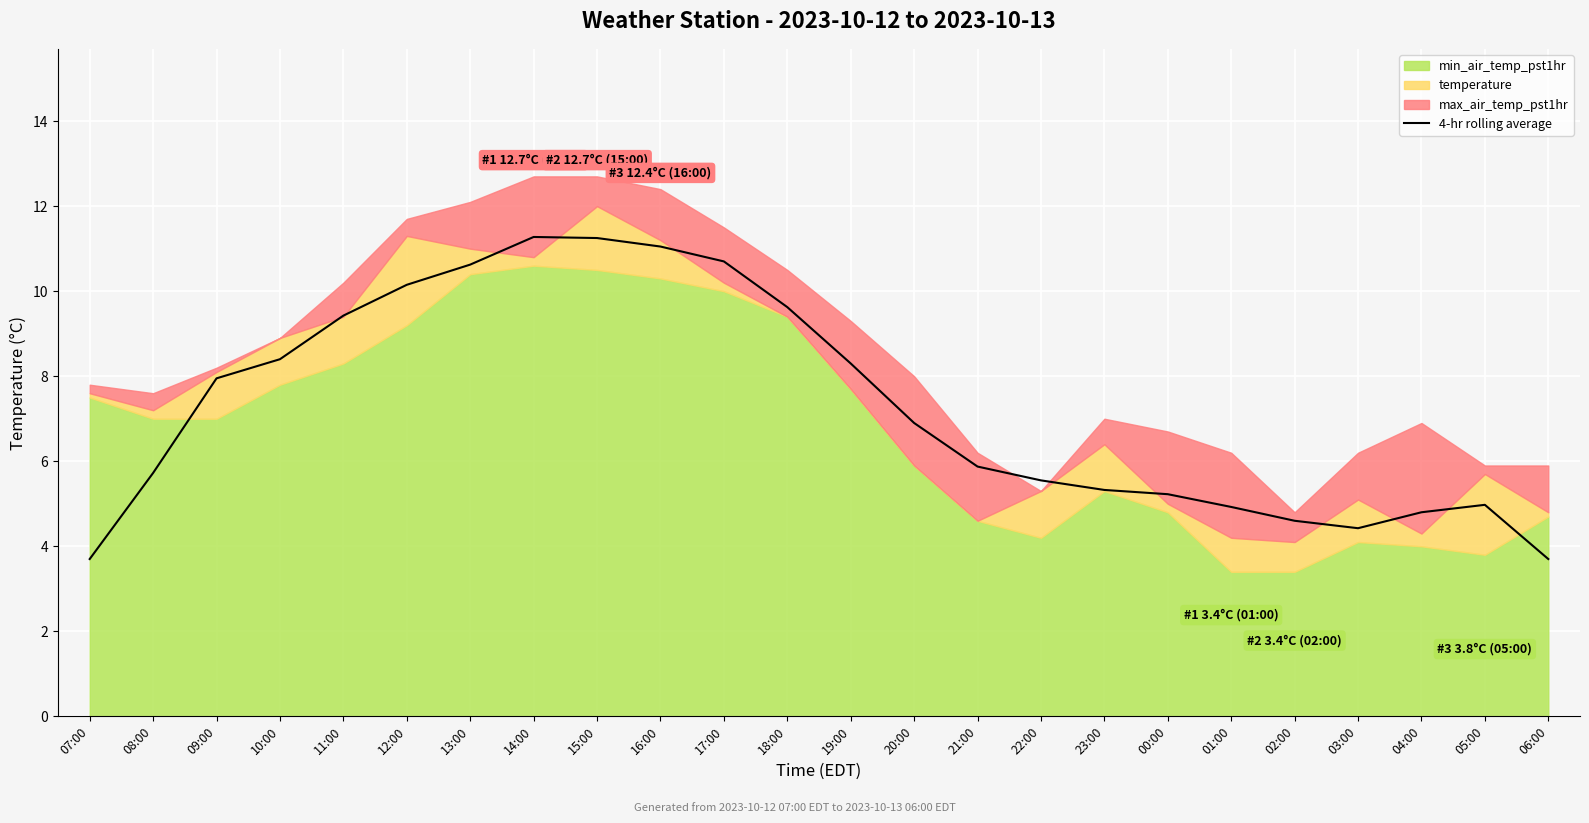

What is the label of the 9th point from the left?

15:00